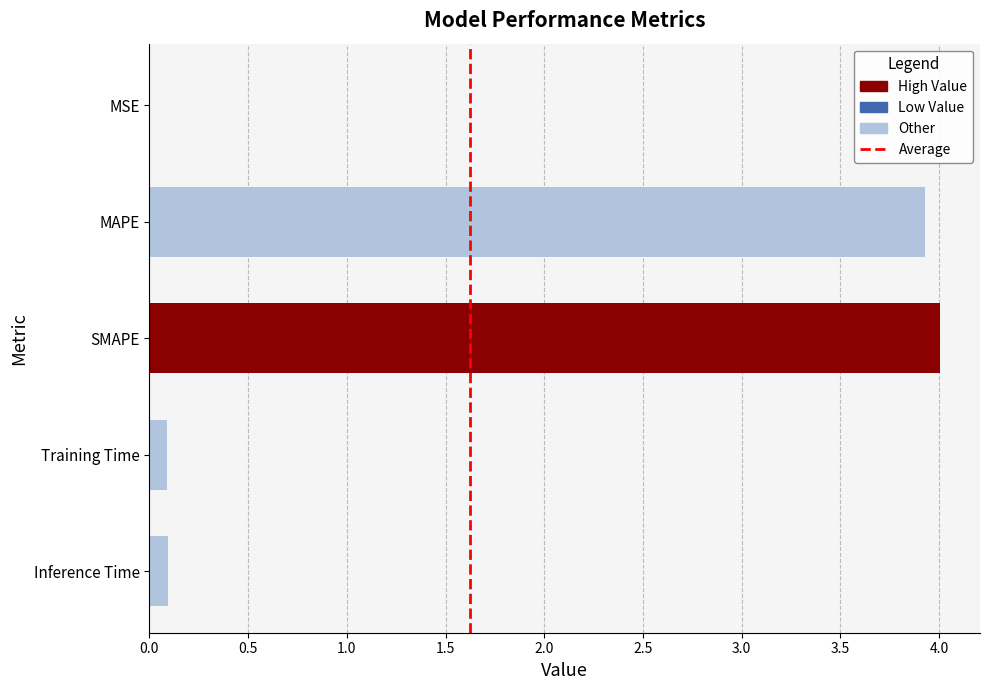

The value at Training Time is 0.1. True or false?

True